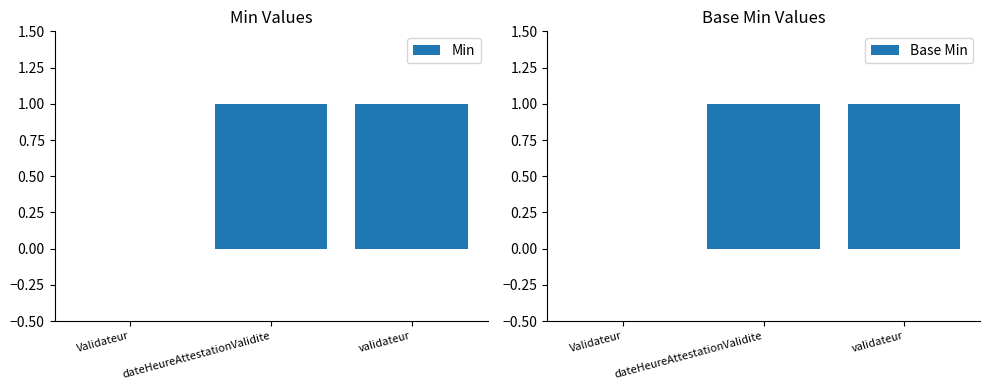

What position from the left is Validateur?

1